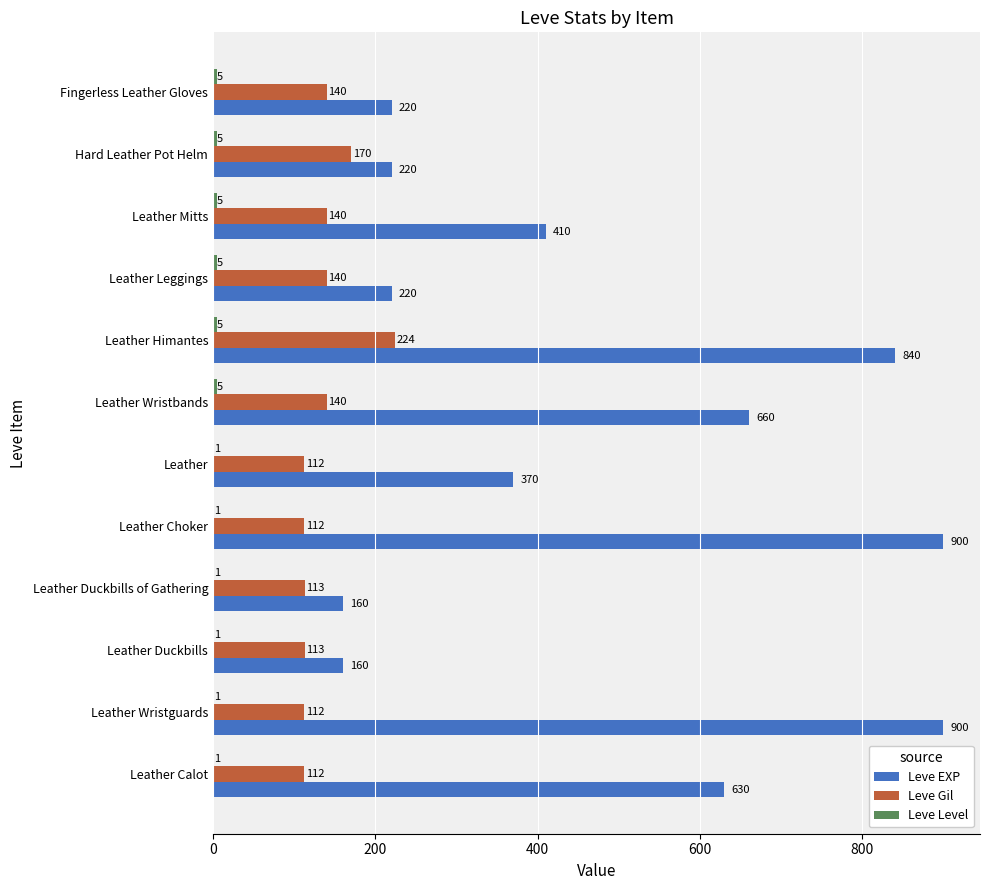

At which label does Leve Gil reach its peak?

Leather Himantes